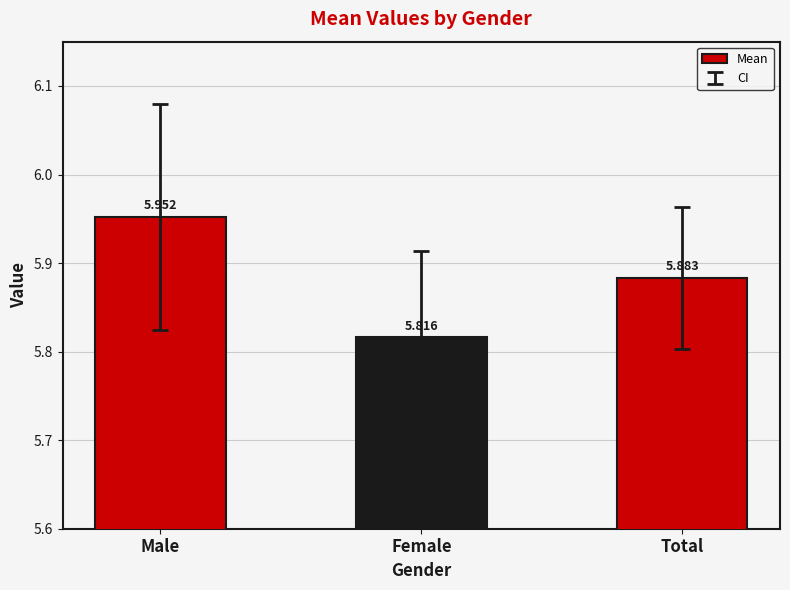

What is the change in value from Male to Female?

-0.1